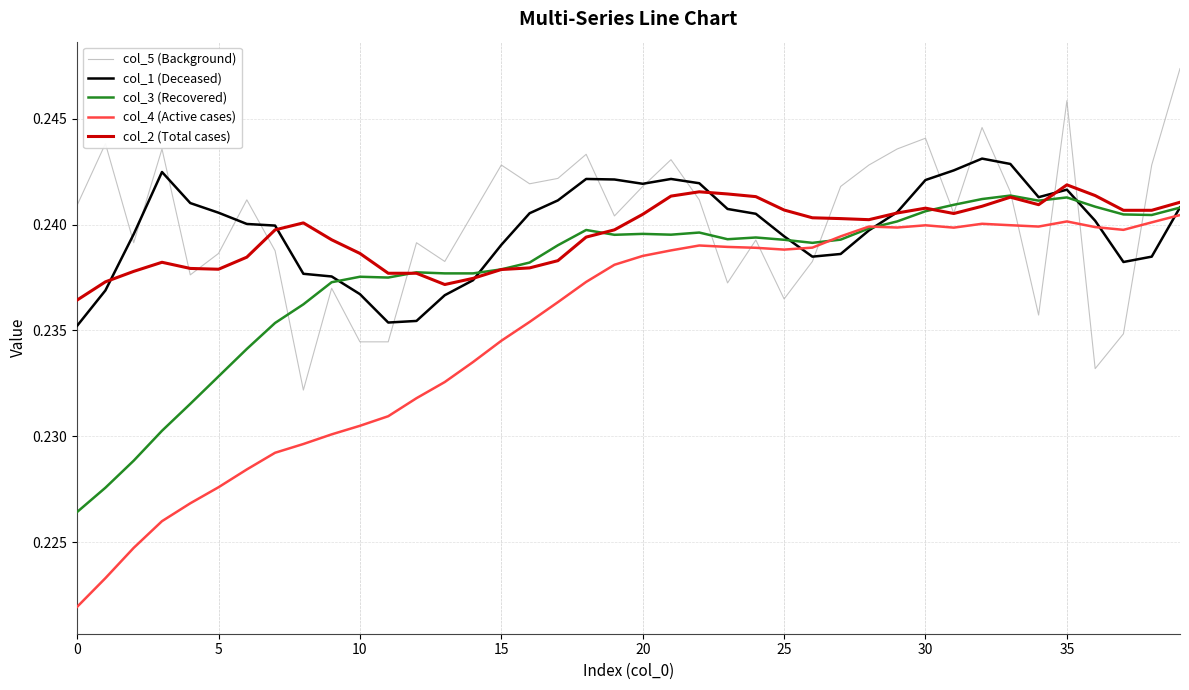

How many lines are shown in the chart?

5